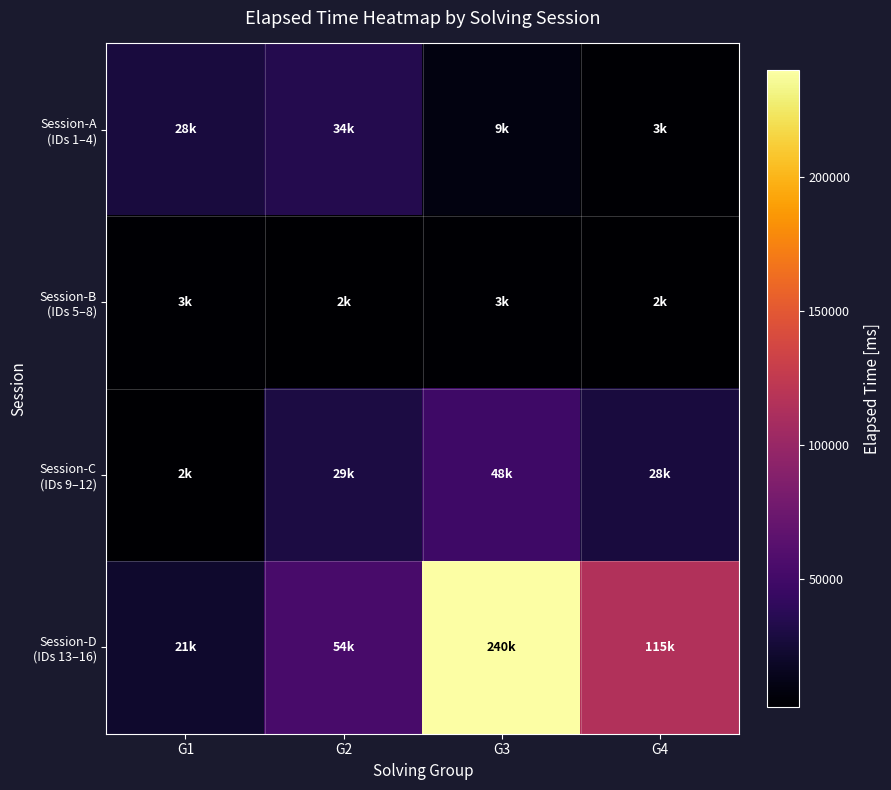

Which series has the largest range (max minus min)?

Session-D (IDs 13–16)